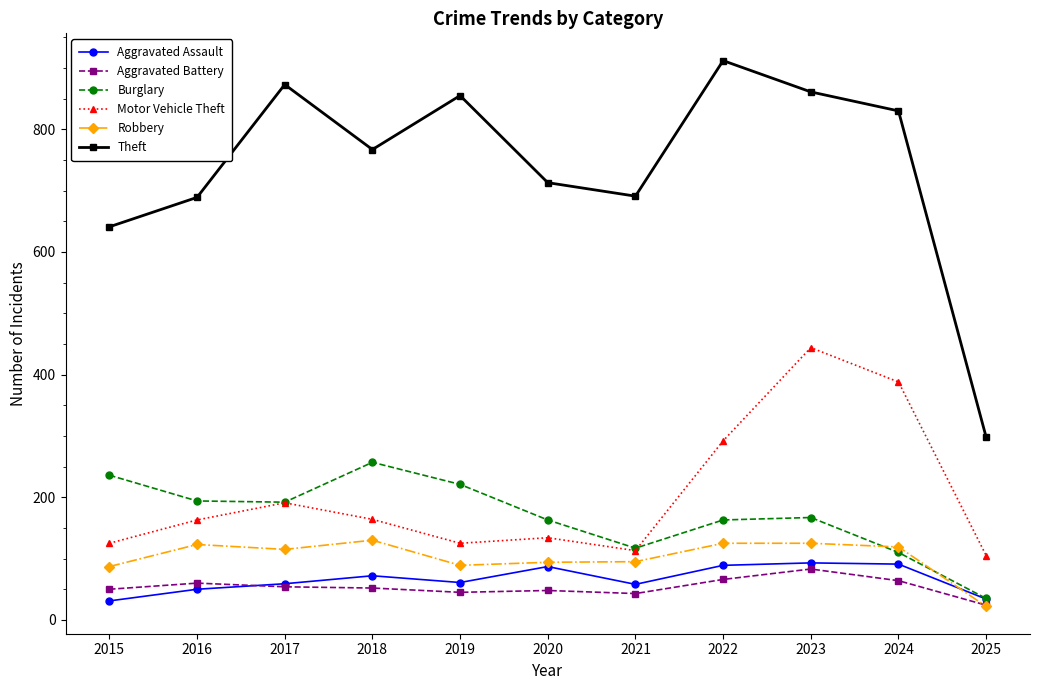

Count the number of categories in the chart.

11